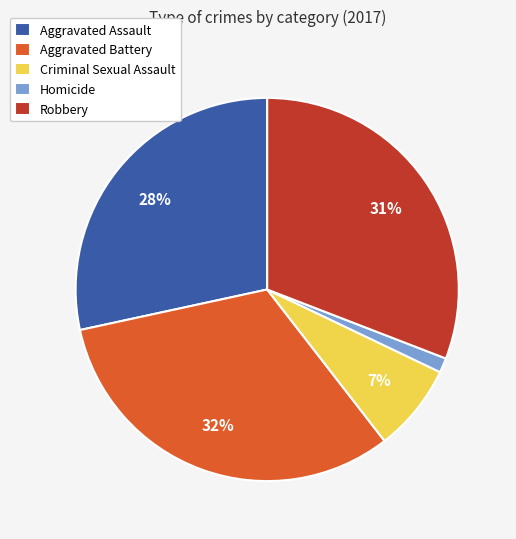

Does Robbery account for over 50% of the chart?

No